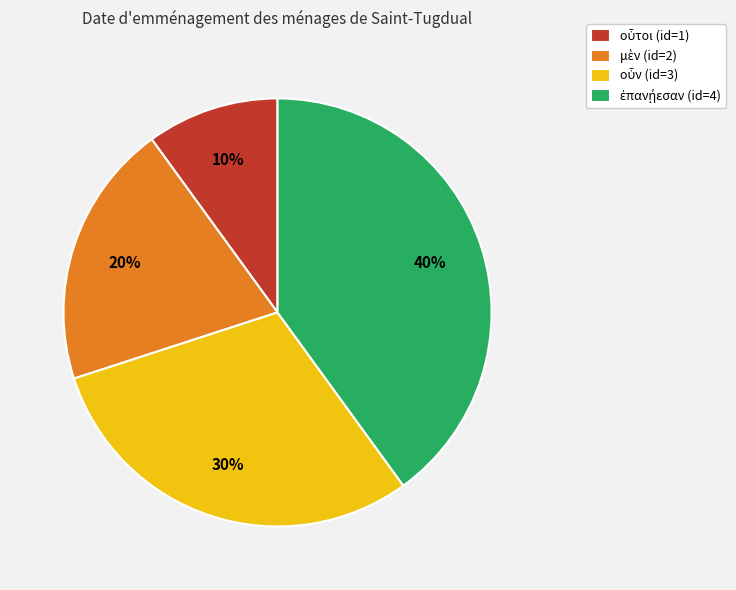

To the nearest percent, what is the difference between the largest and smallest slice percentages?

30%